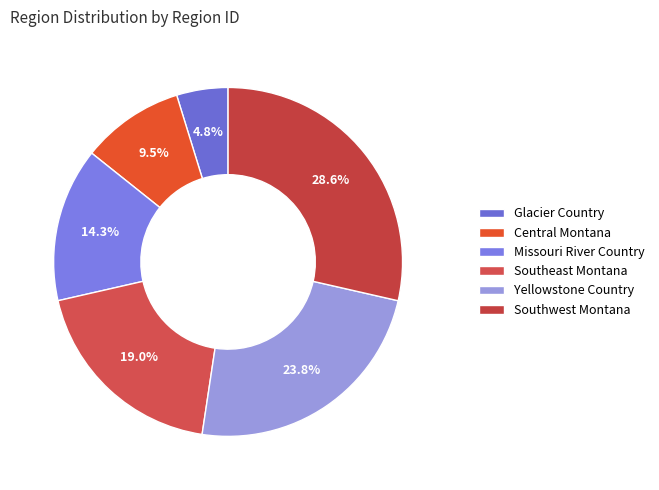

To the nearest percent, what portion does Southwest Montana represent?

29%